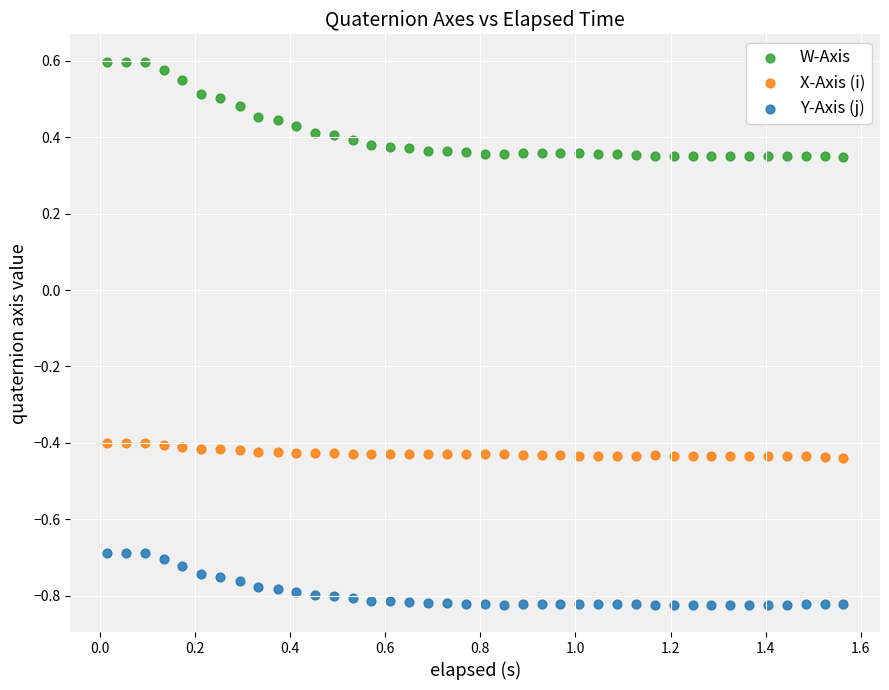

Which series reaches the minimum Y coordinate?

Y-Axis (j)